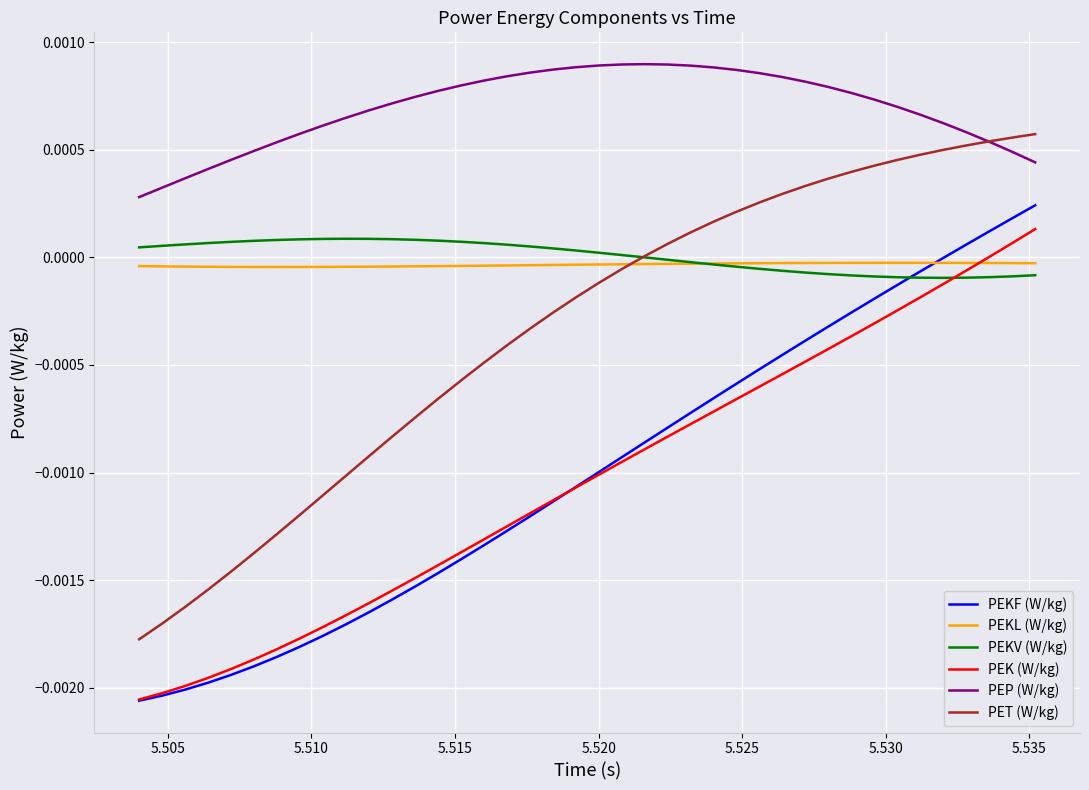

True or false: PEKF (W/kg) and PEP (W/kg) intersect in this chart.

False